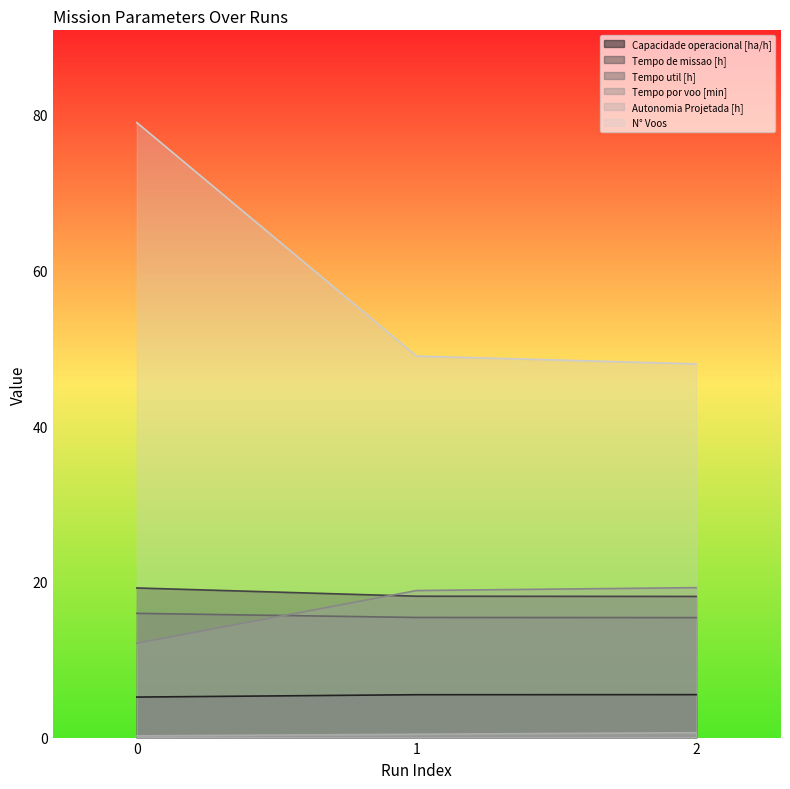

What is the average value of the N° Voos series?

58.7